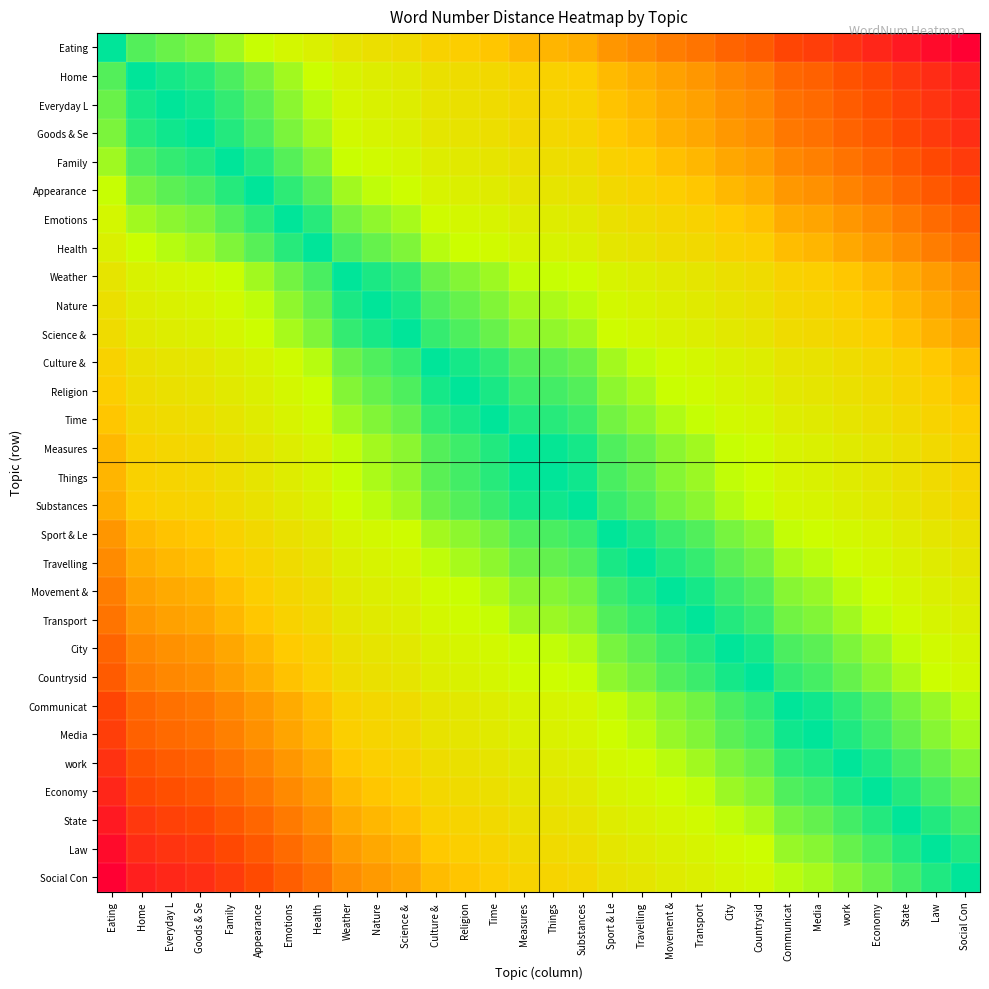

Which series has the widest spread of values?

Eating